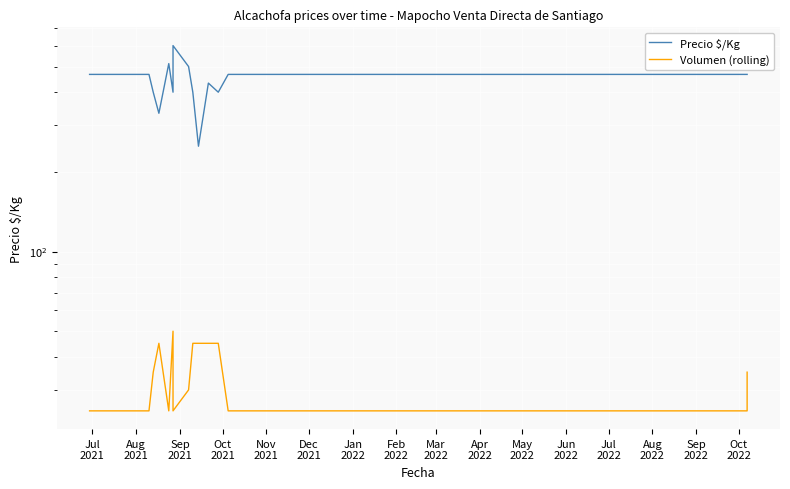

What is the average value of the Precio $/Kg series?

438